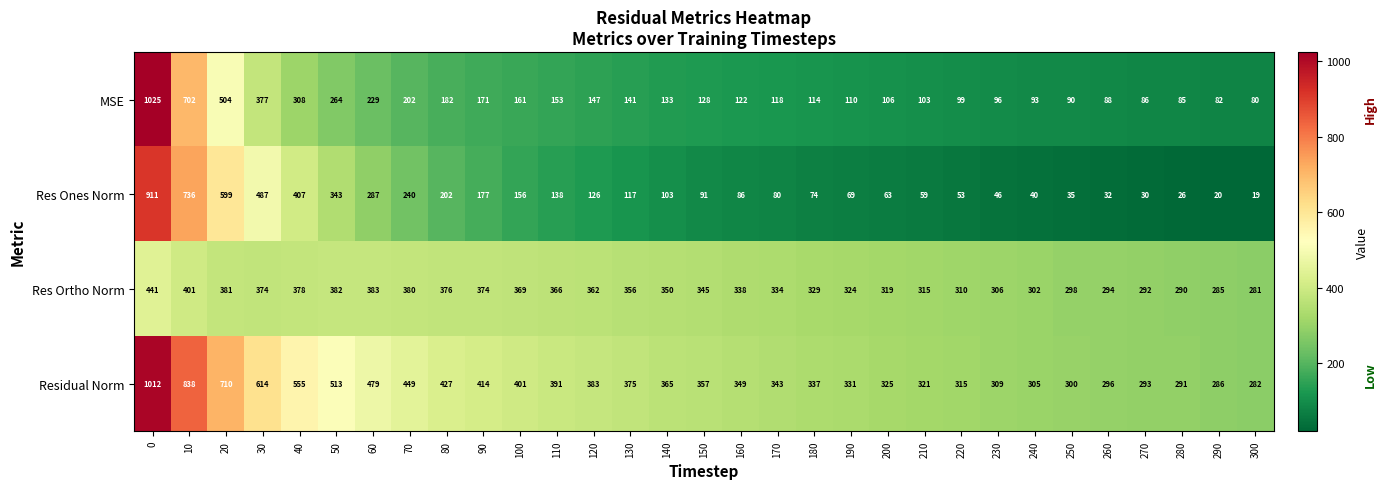

The value of Residual Norm at 300 is 146. True or false?

False